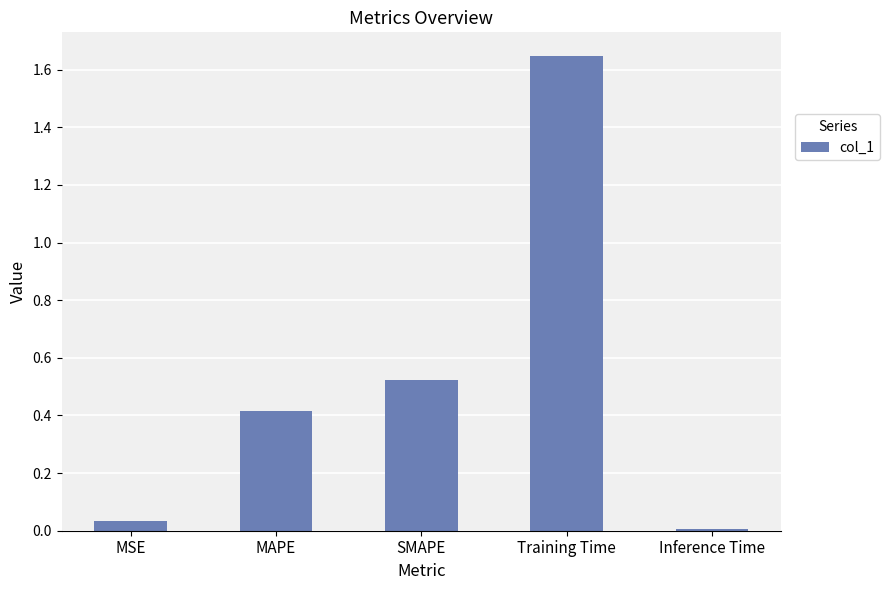

What is the sum of all values?

2.6